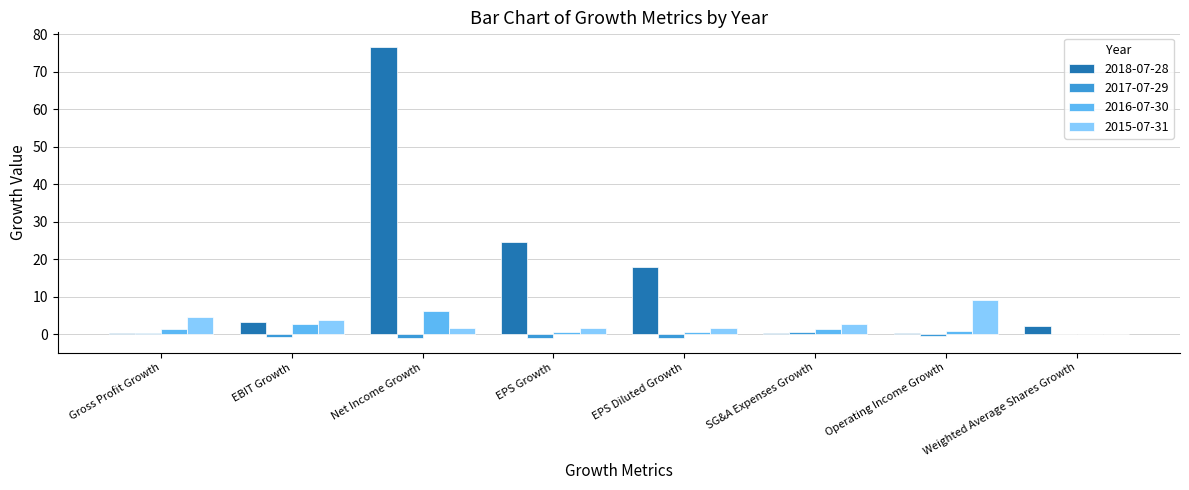

What is the difference between the 2017-07-29 values at Operating Income Growth and Gross Profit Growth?

0.9